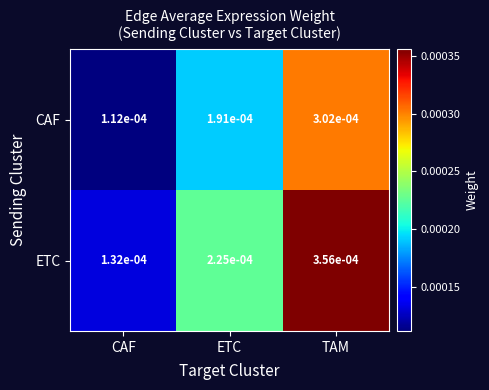

At which label is ETC closest to 0?

CAF